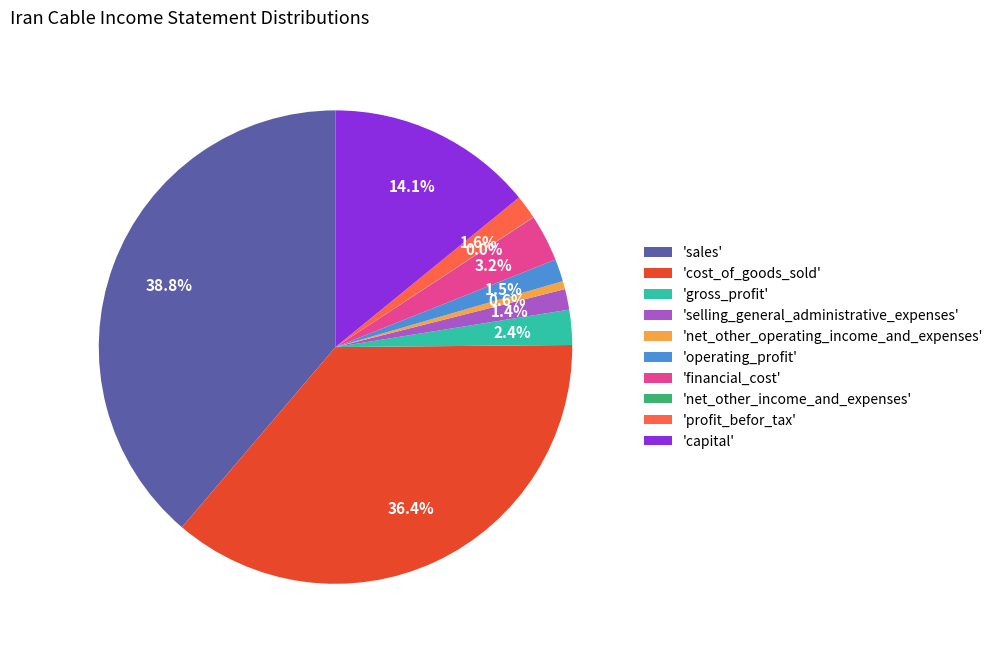

Approximately how many times larger is the value at 'capital' compared to 'cost_of_goods_sold'?

0.4